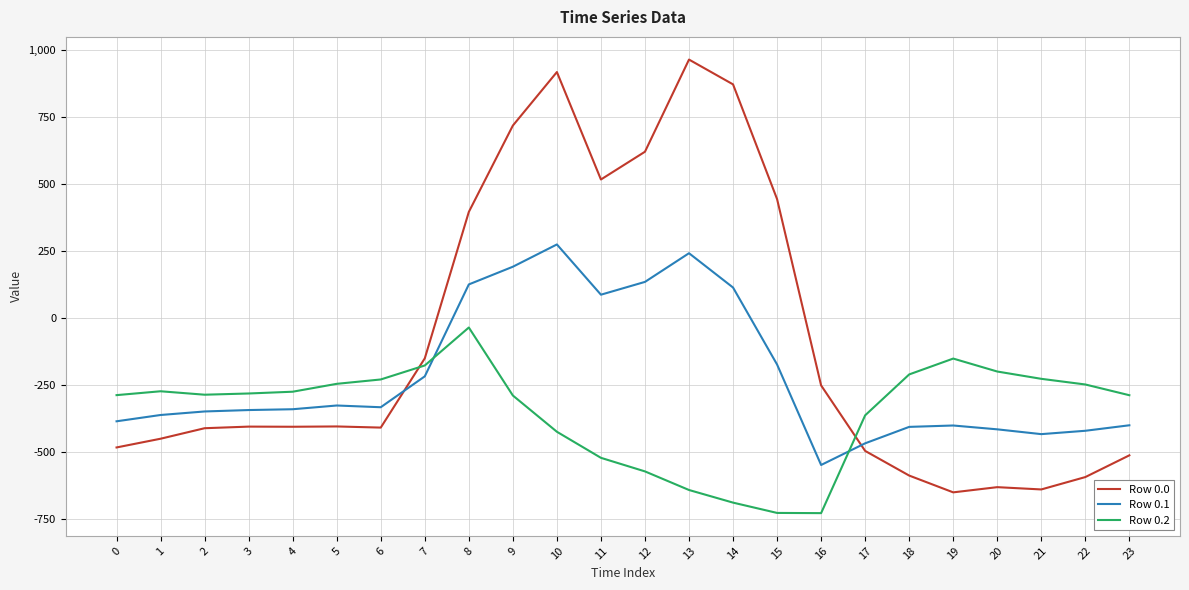

Which series has the widest spread of values?

Row 0.0